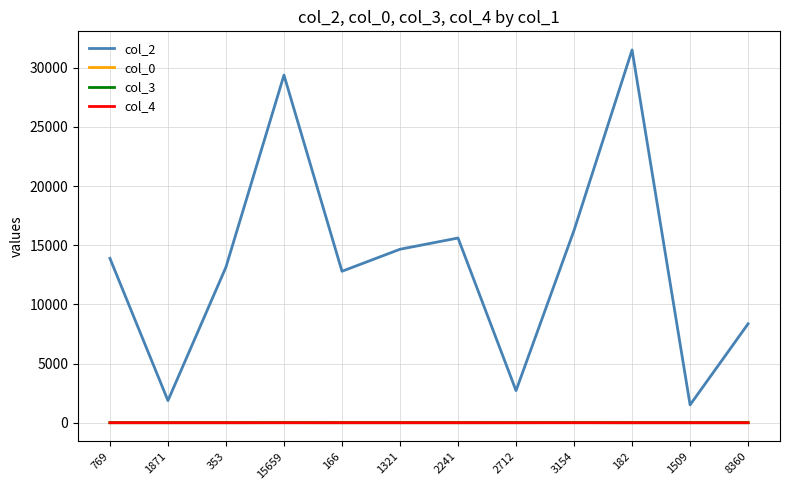

True or false: col_2 and col_3 intersect in this chart.

False